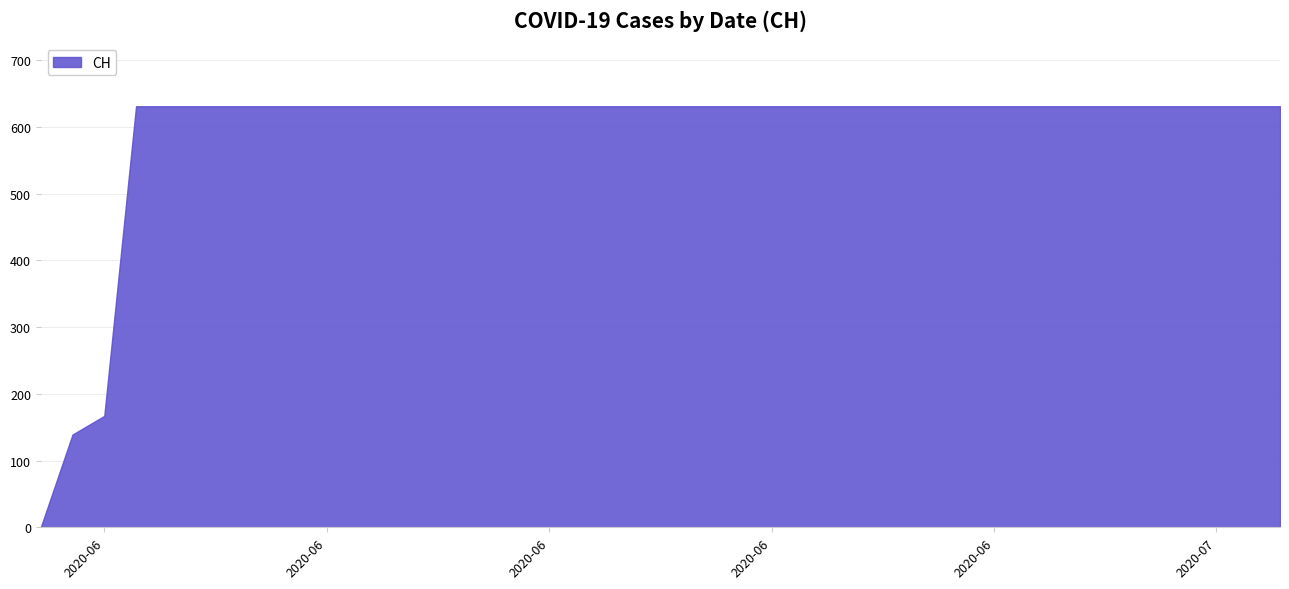

What is the maximum value shown in the chart?

631